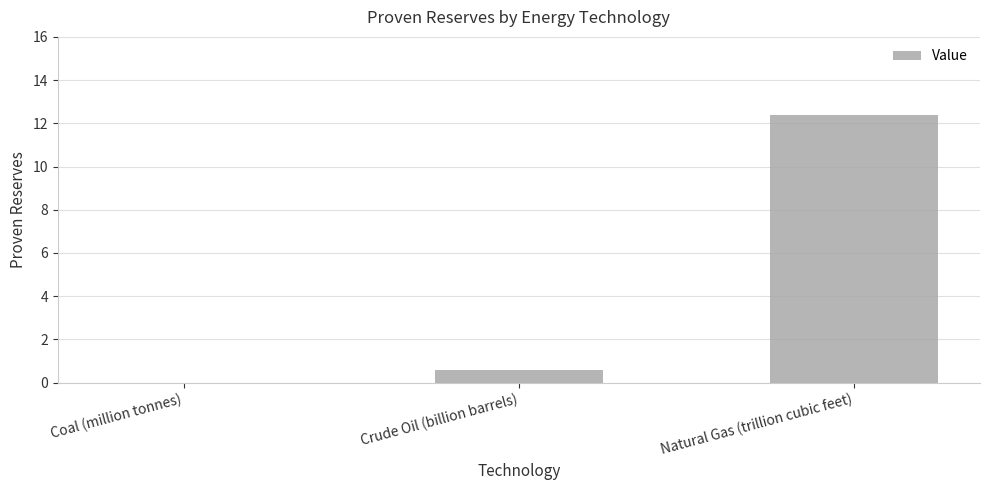

Which category has the highest value across all series?

Natural Gas (trillion cubic feet)